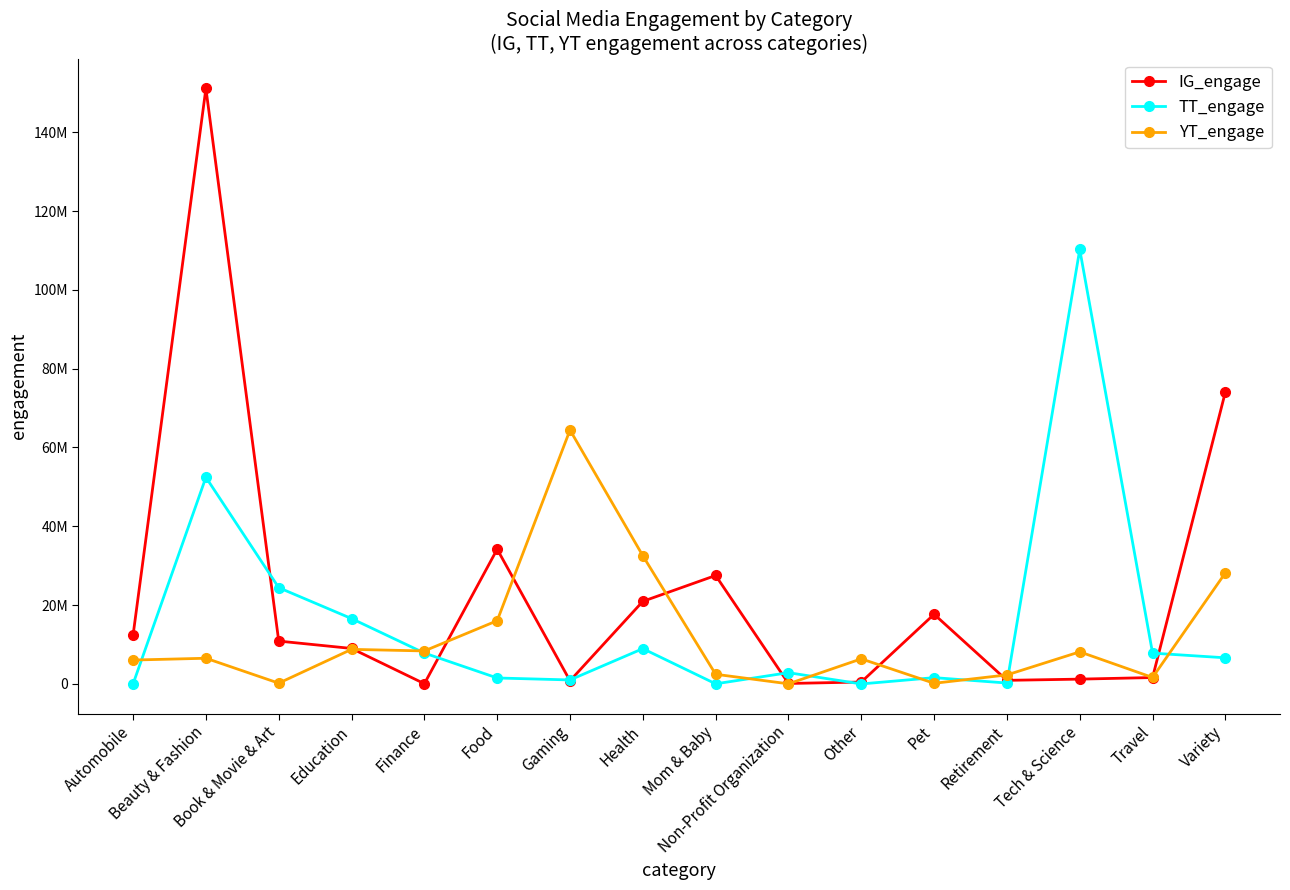

What are all the series names shown in the legend?

IG_engage, TT_engage, YT_engage